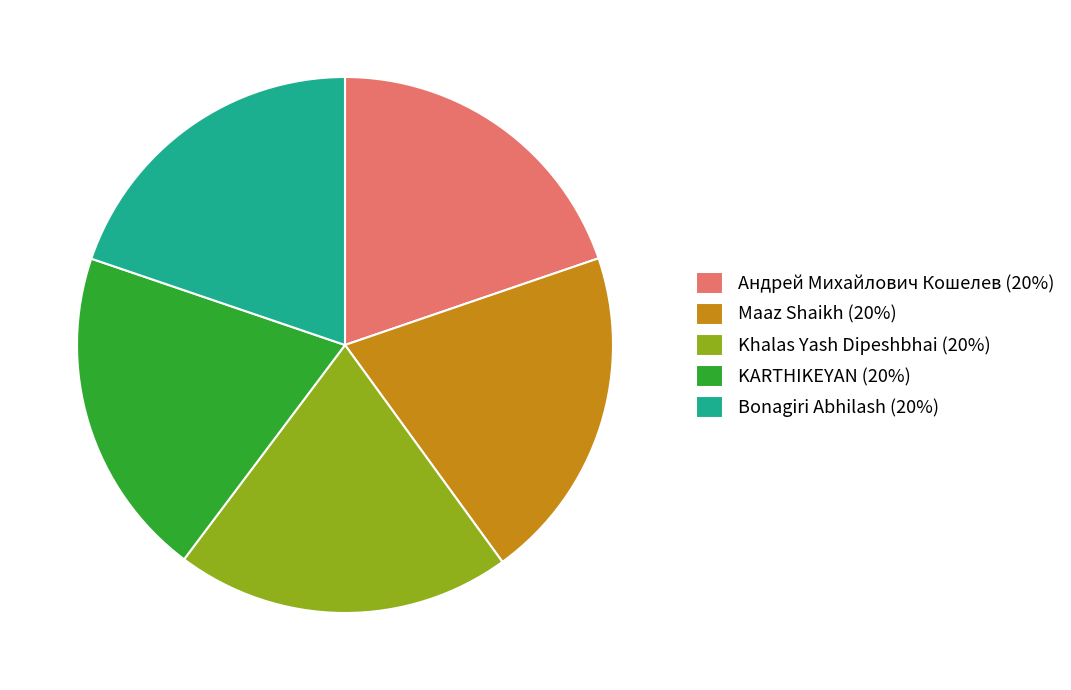

Count the number of slices in the pie.

5